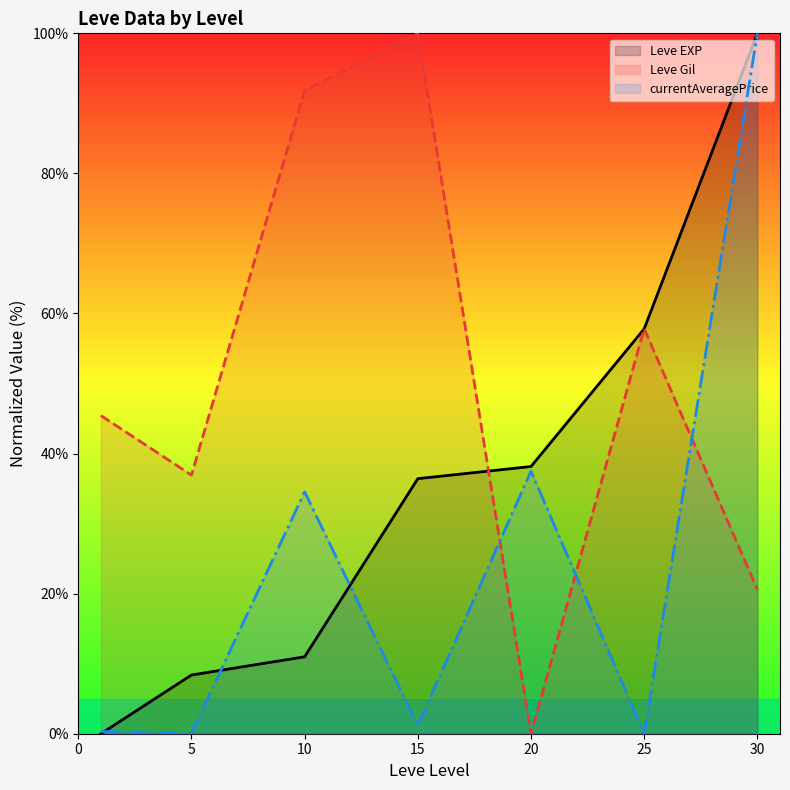

True or false: Leve EXP has more than 2 interior local peaks.

False